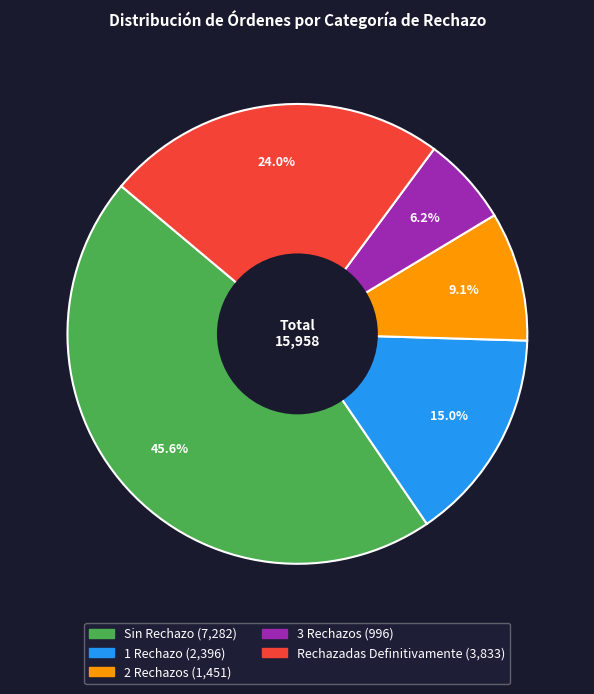

To the nearest percent, what percentage of the pie is 1 Rechazo?

15%